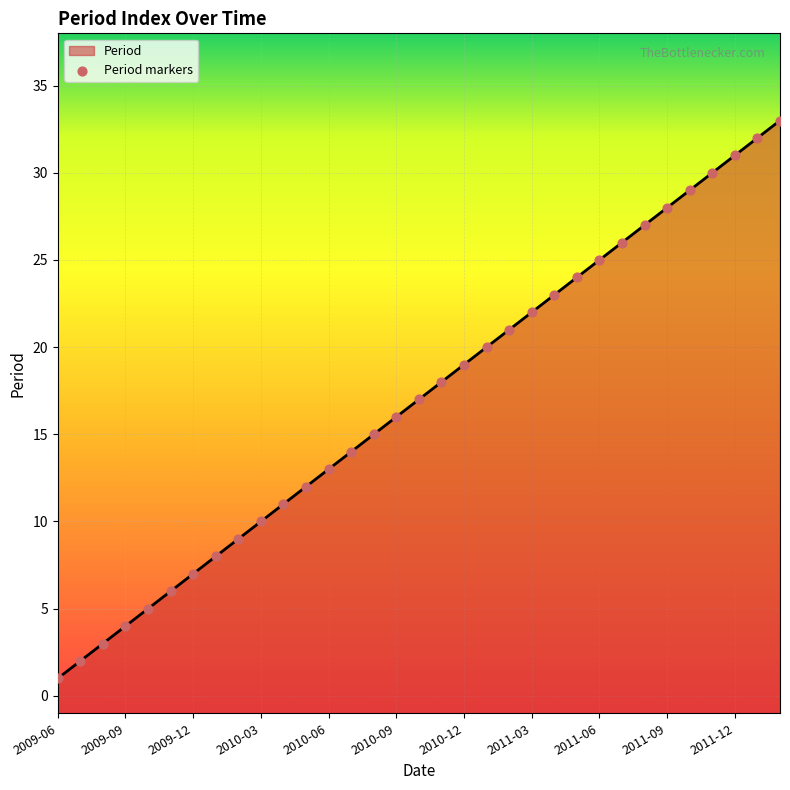

What is the ratio of the value at 2010-04 to the value at 2011-06?

0.4